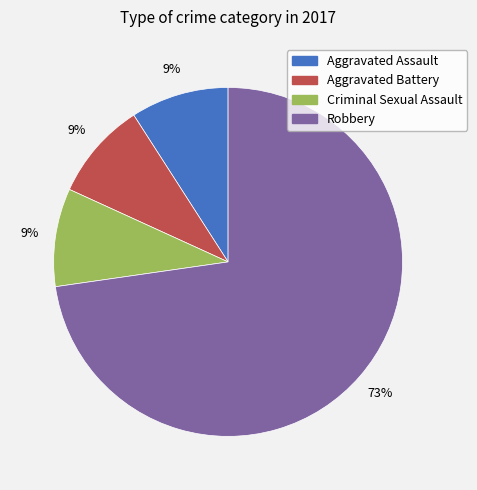

Is the sum of Robbery and Aggravated Assault greater than half?

Yes